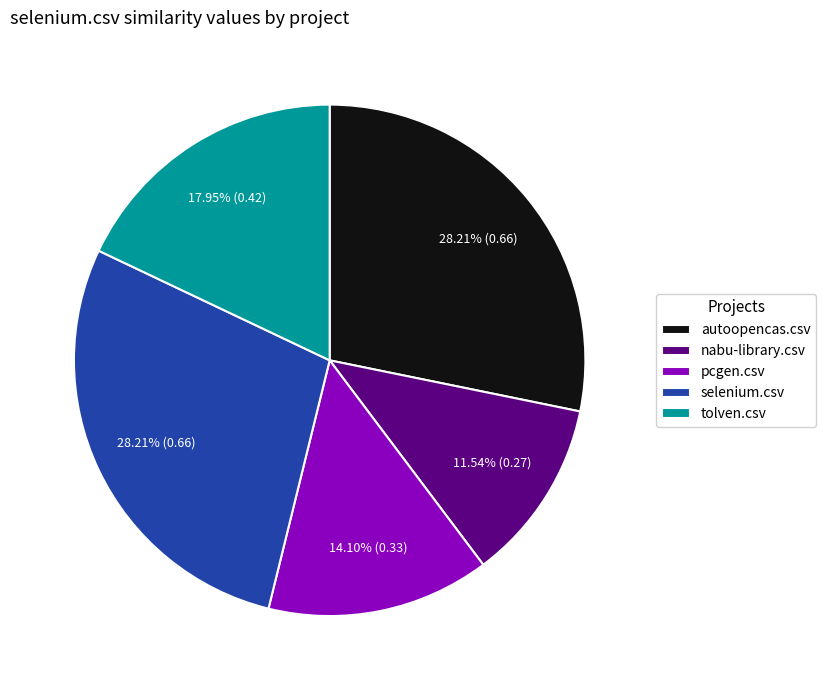

How many slices are in this pie chart?

5